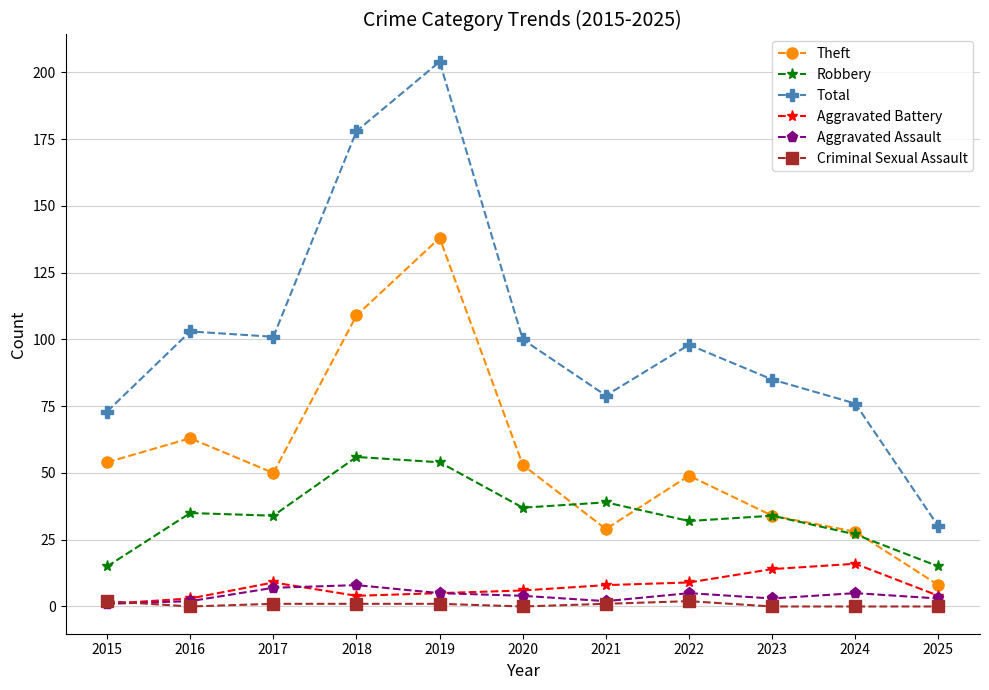

List the series in order of their peak value, lowest first.

Criminal Sexual Assault, Aggravated Assault, Aggravated Battery, Robbery, Theft, Total